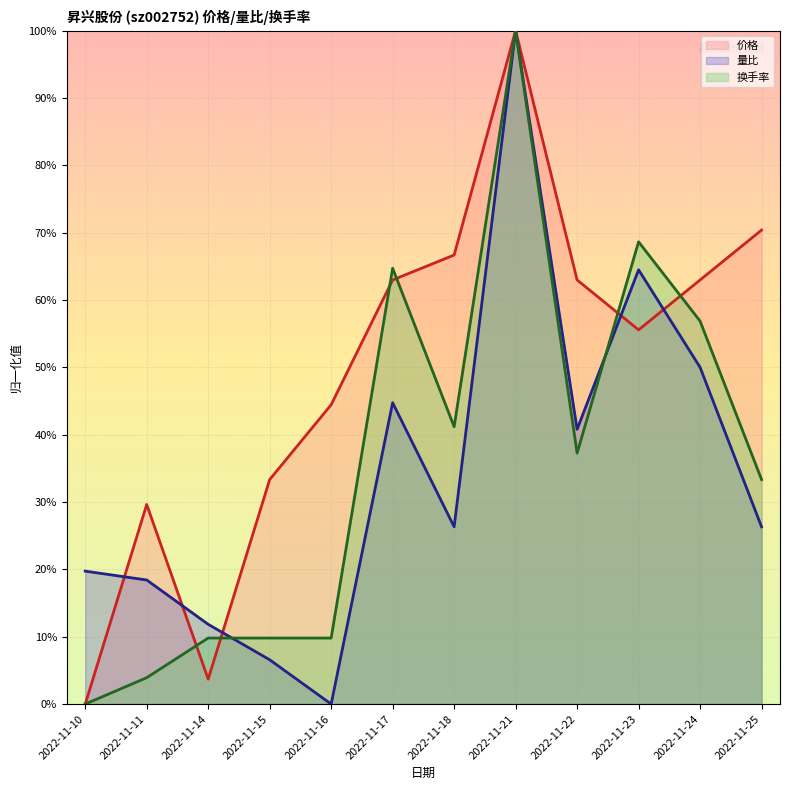

What is the maximum value for 量比?

1.0